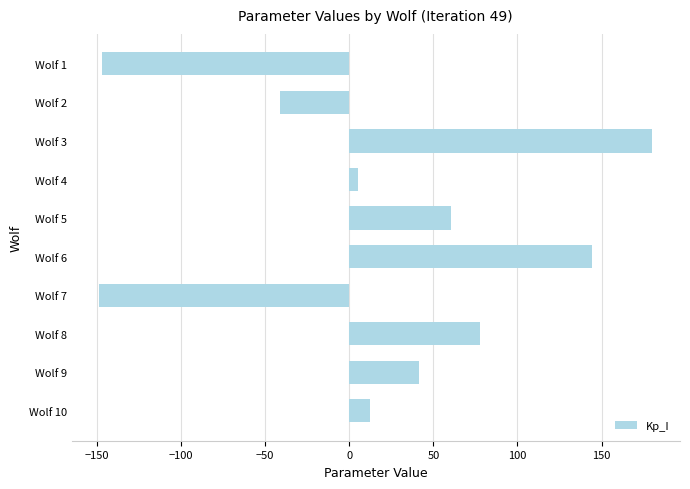

What is the difference between the second highest and minimum values?

293.3